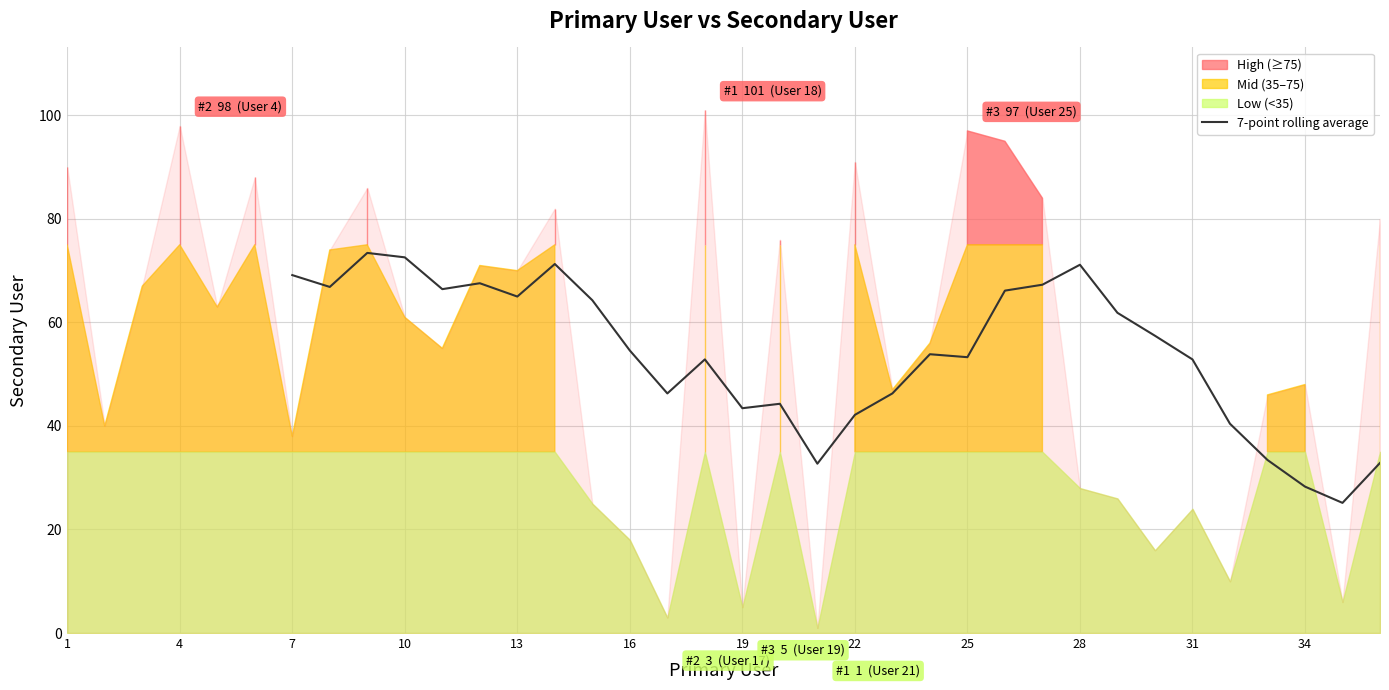

What is the lowest value of the 7-point rolling average series?

25.1